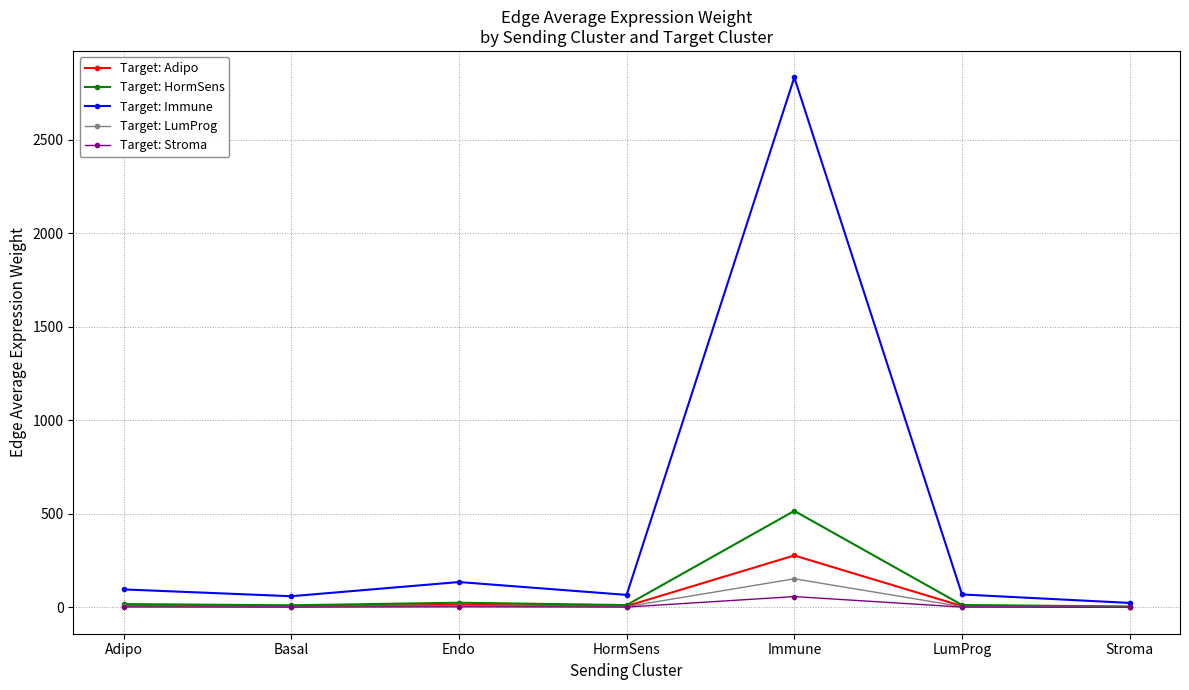

What is the greatest value displayed?

2834.0